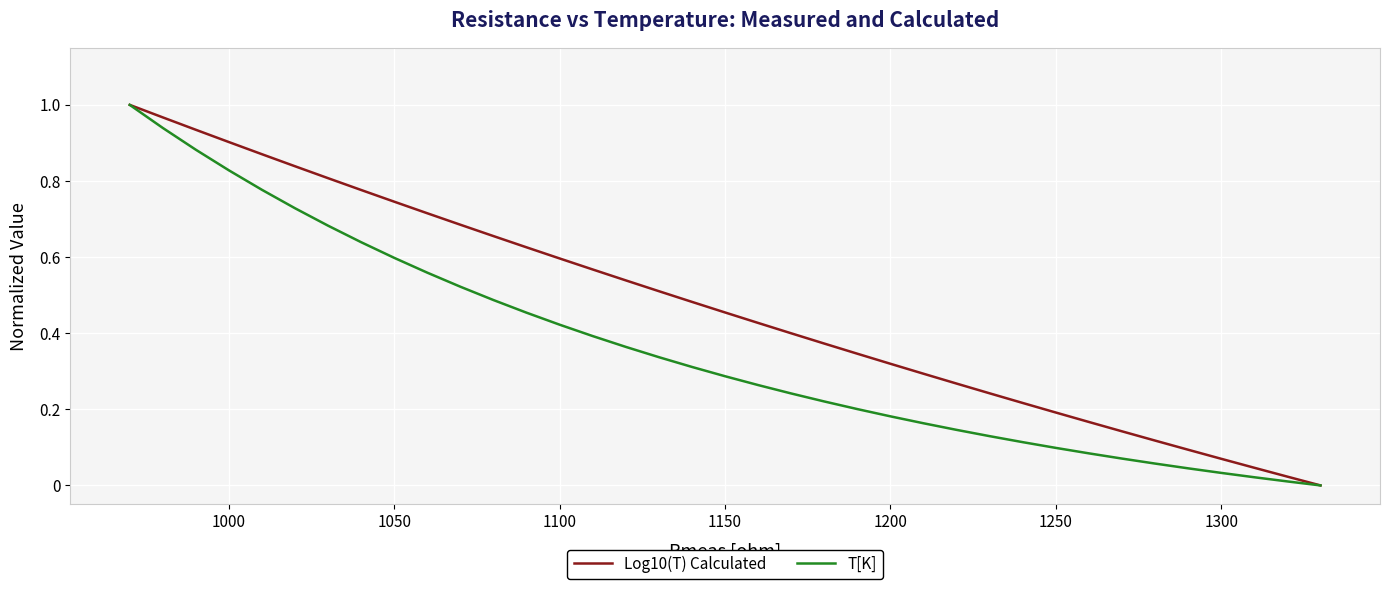

List the series in order of their overall mean, highest first.

Log10(T) Calculated, T[K]